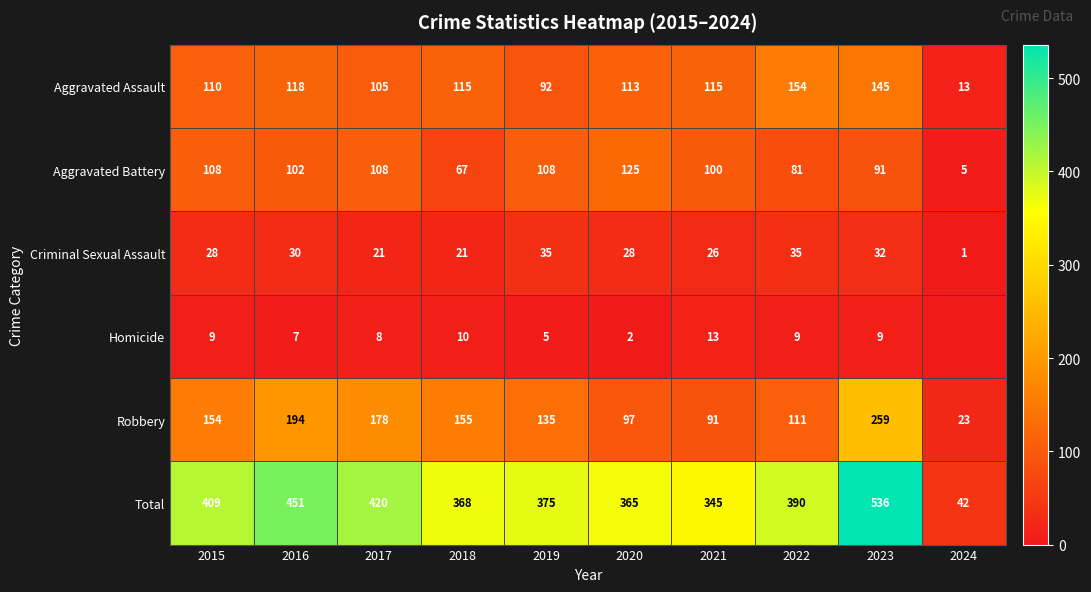

What is the highest value of the Robbery series?

259